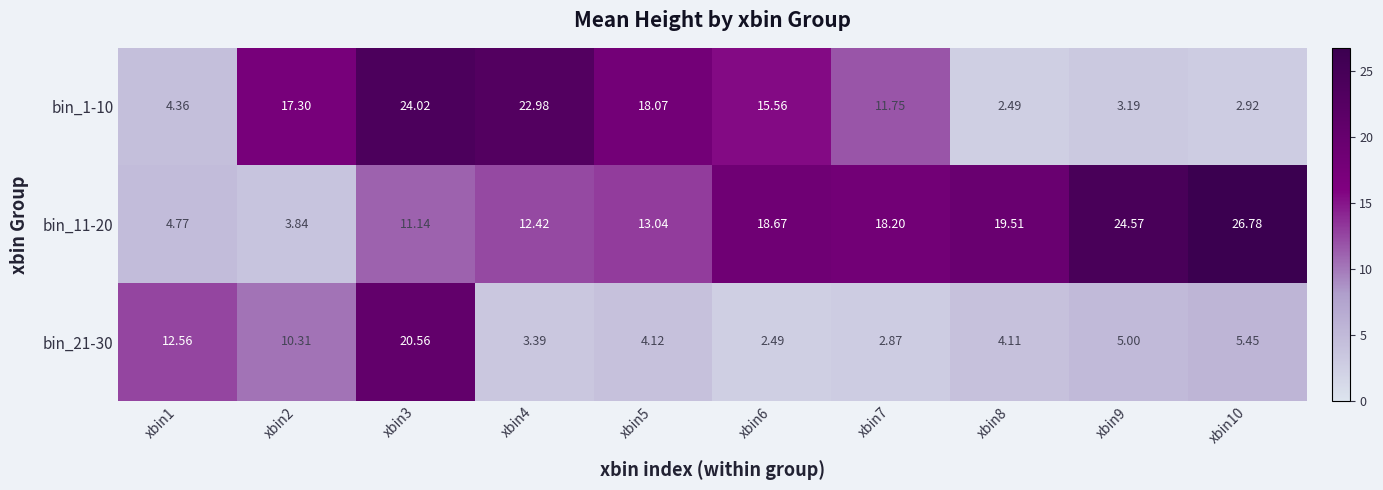

At which category is the sum across all series the highest?

xbin3